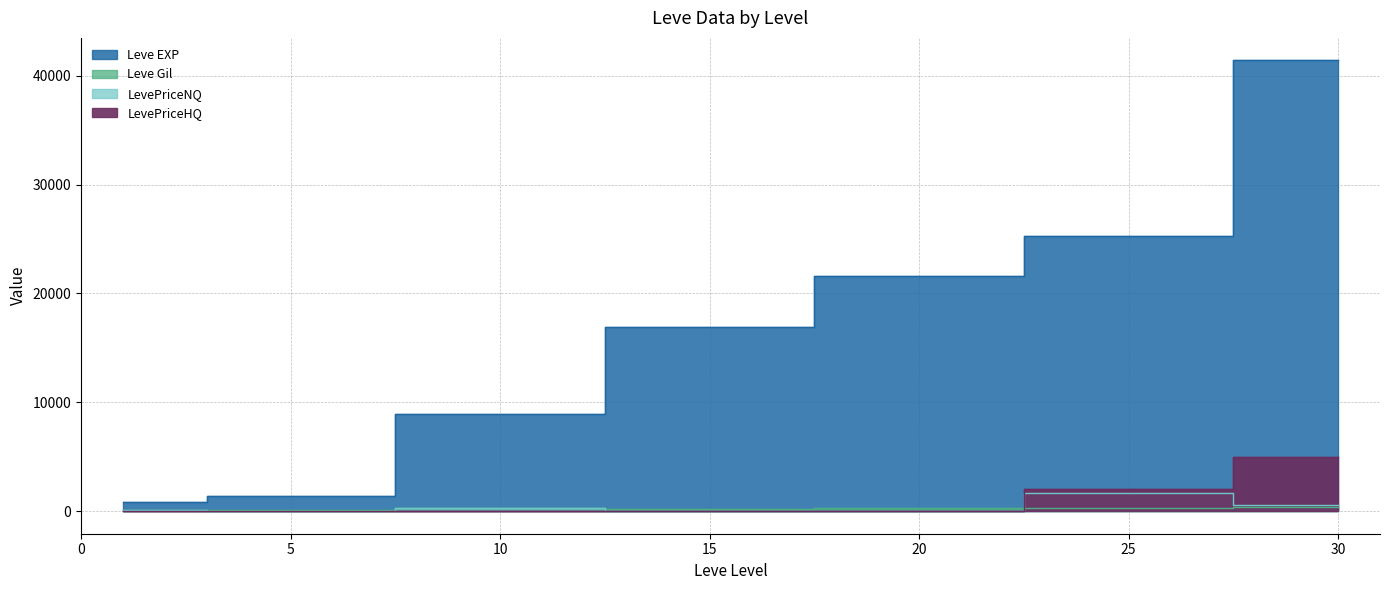

True or false: LevePriceHQ has a value of -2304.8 at 5.

False